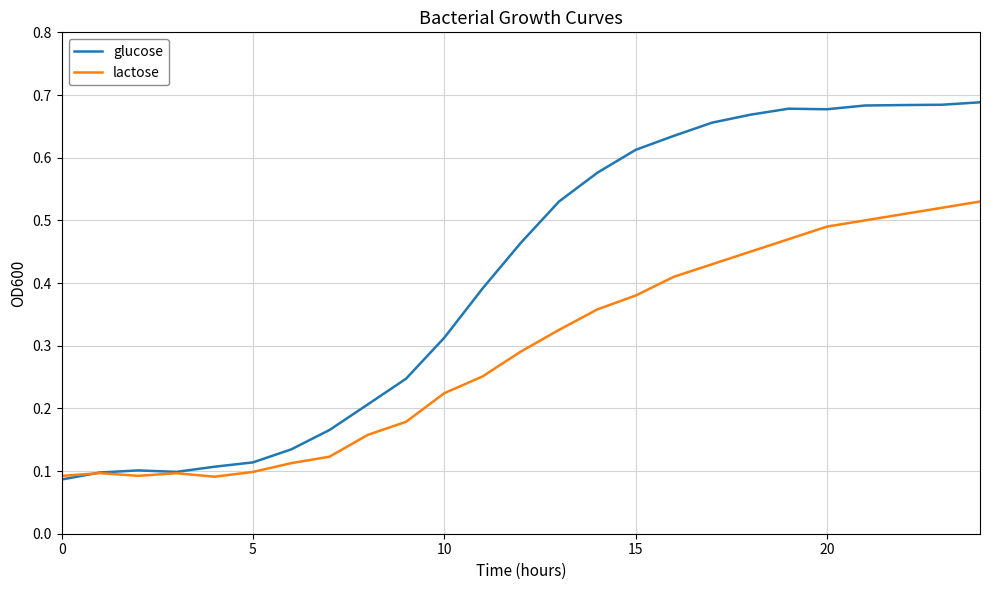

Which series ends up on top after the final intersection of lactose and glucose?

glucose